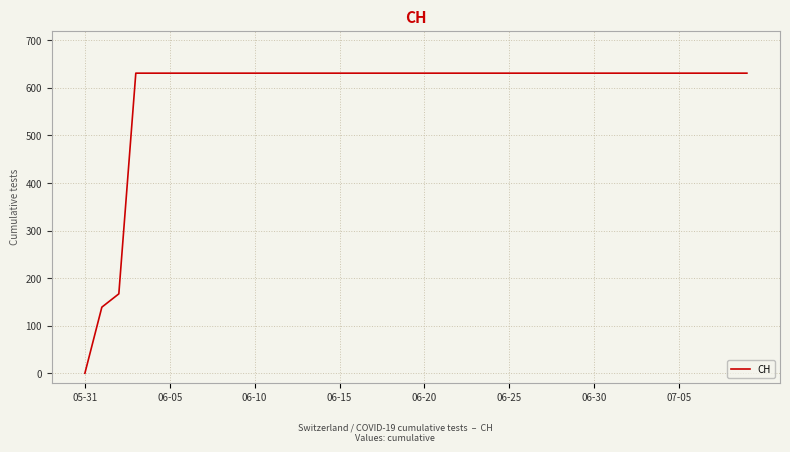

What is the greatest value displayed?

631